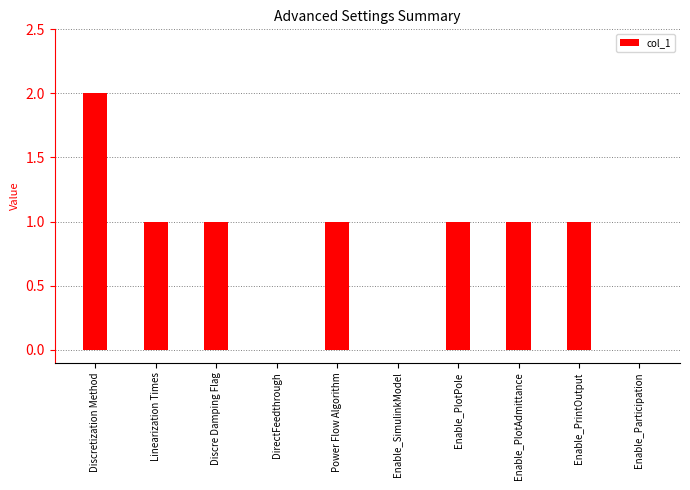

What is the ratio of the value at Enable_PlotPole to the value at Linearization Times?

1.0